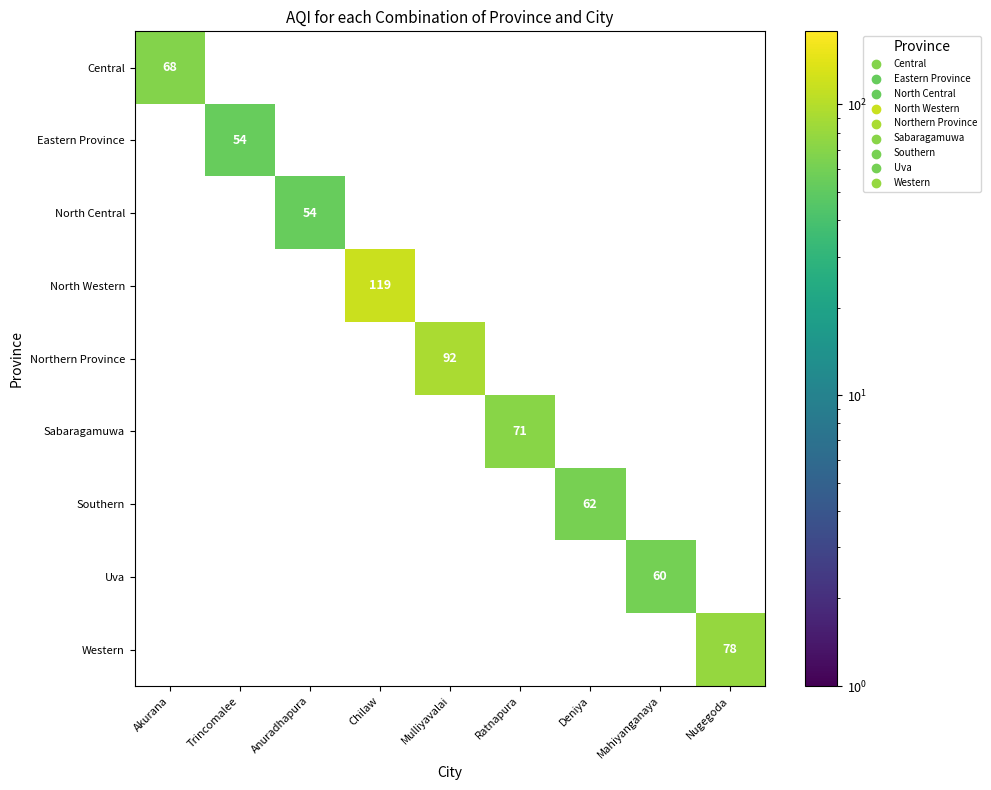

Which series changed the most between Akurana and Chilaw?

North Western